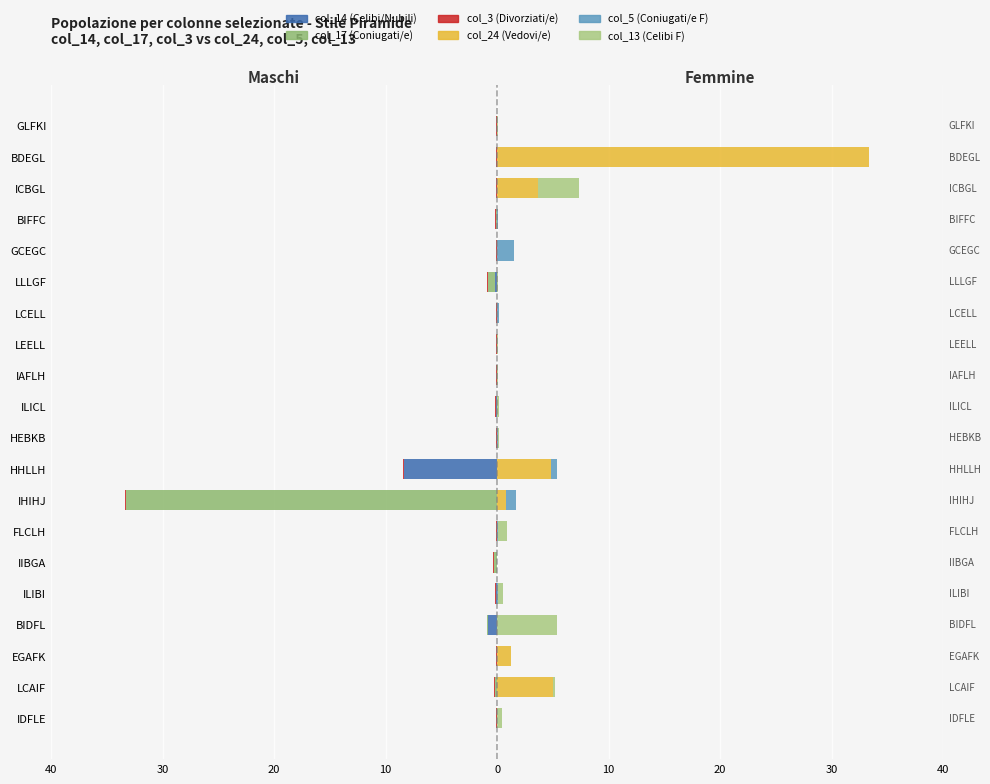

True or false: col_13 (Celibi F) has a value of 0.1 at IAFLH.

True